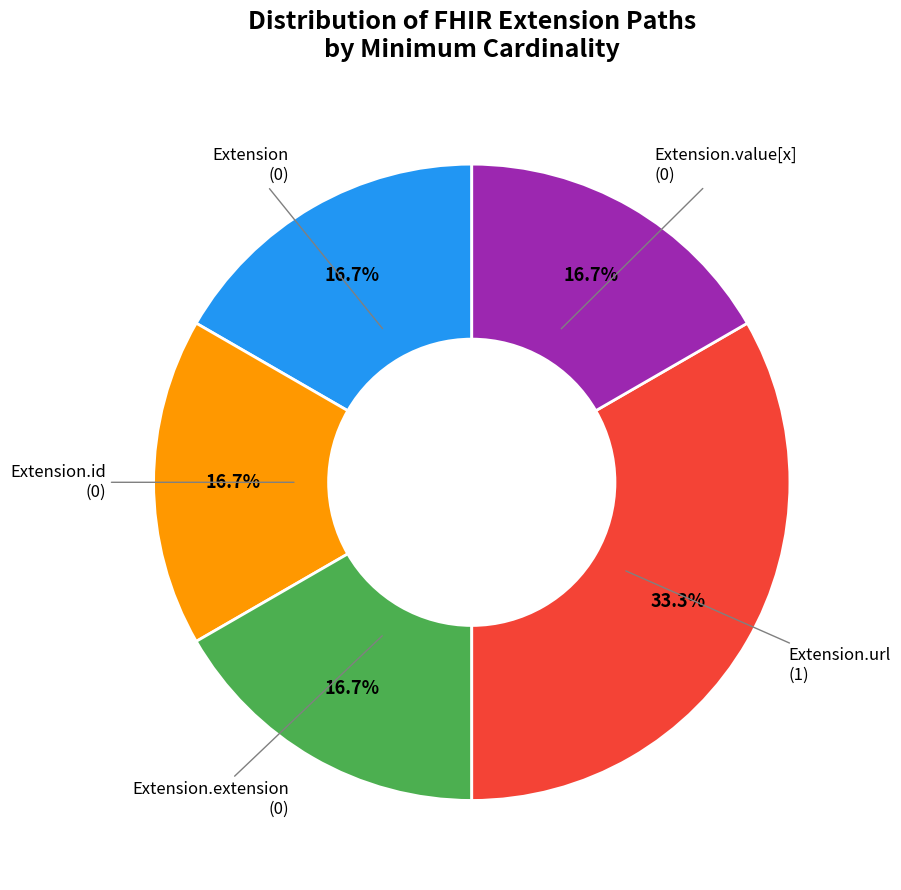

Between Extension.url (1) and Extension.id (0), which is larger?

Extension.url (1)